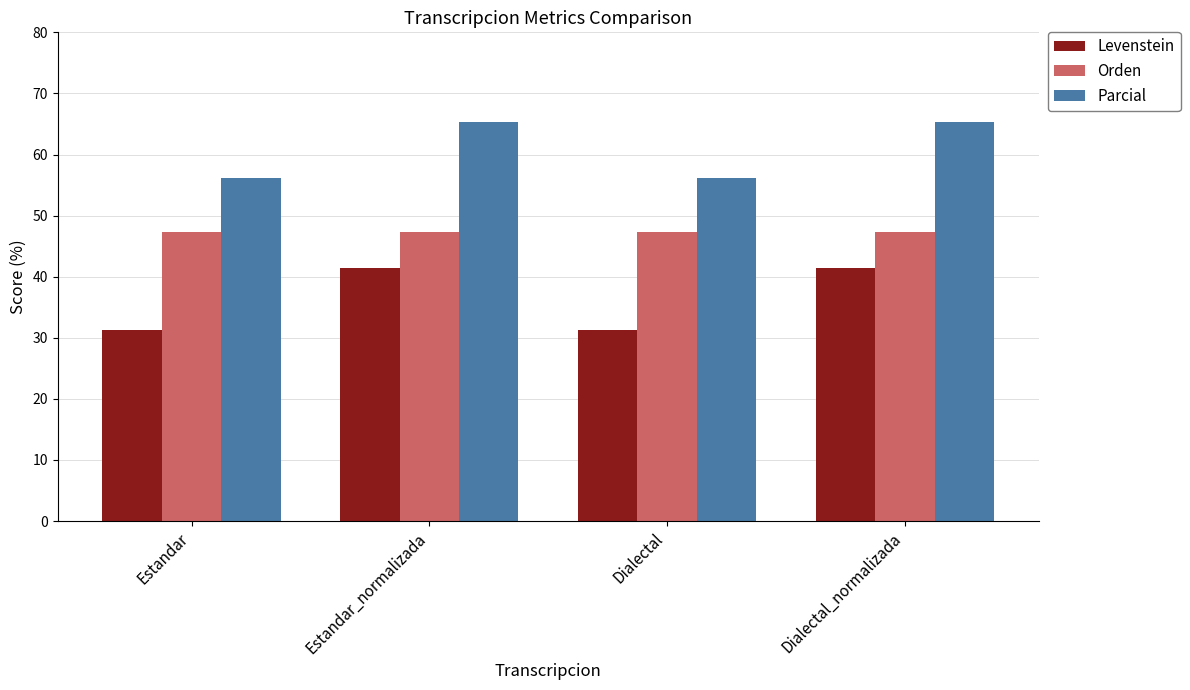

What is the minimum value for Orden?

47.3